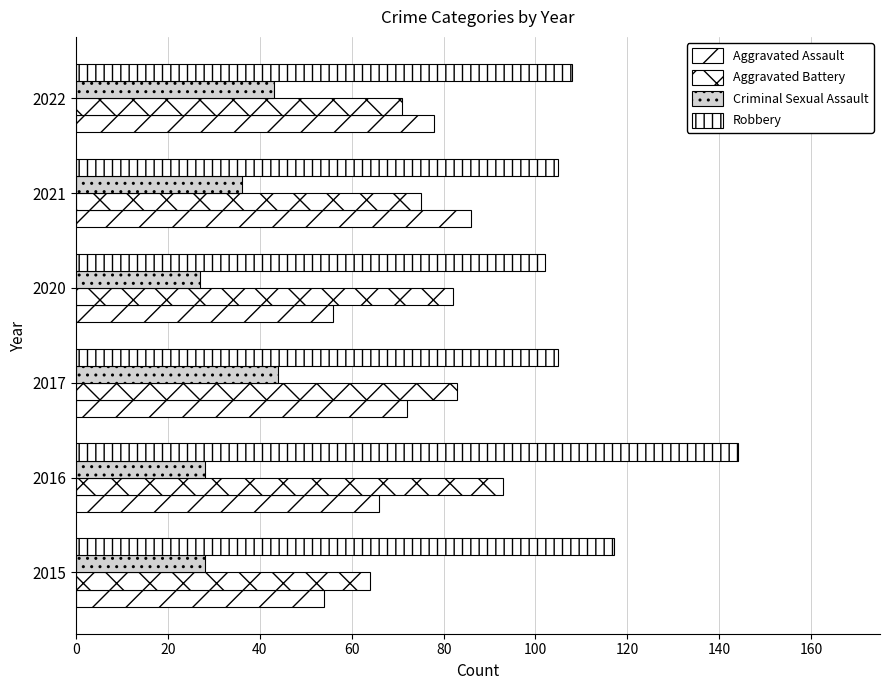

What is the average value of the Robbery series?

114